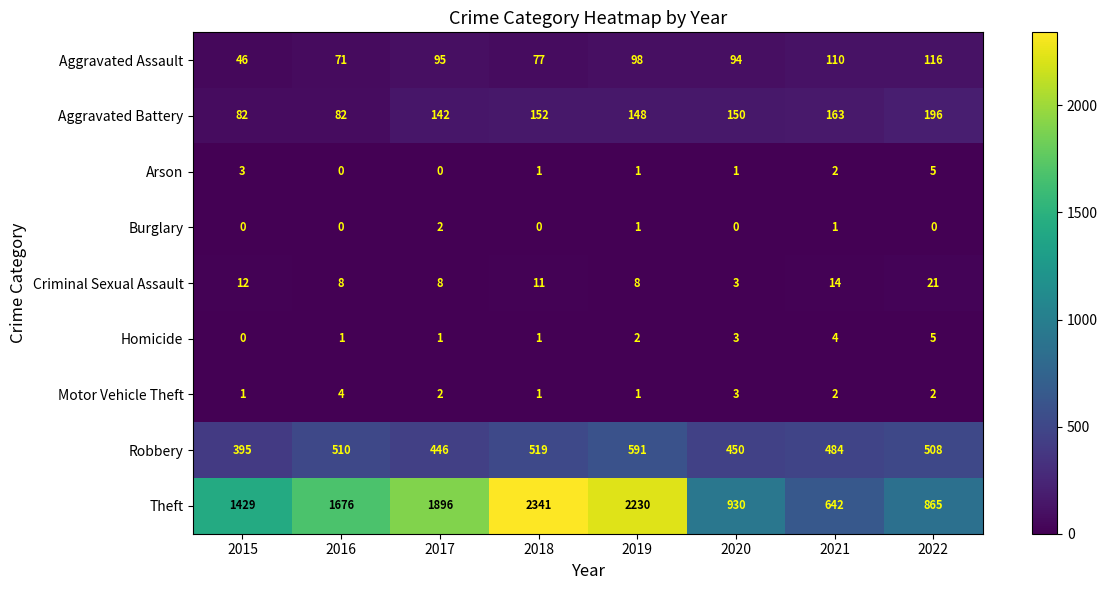

At which category is the sum across all series the highest?

2018